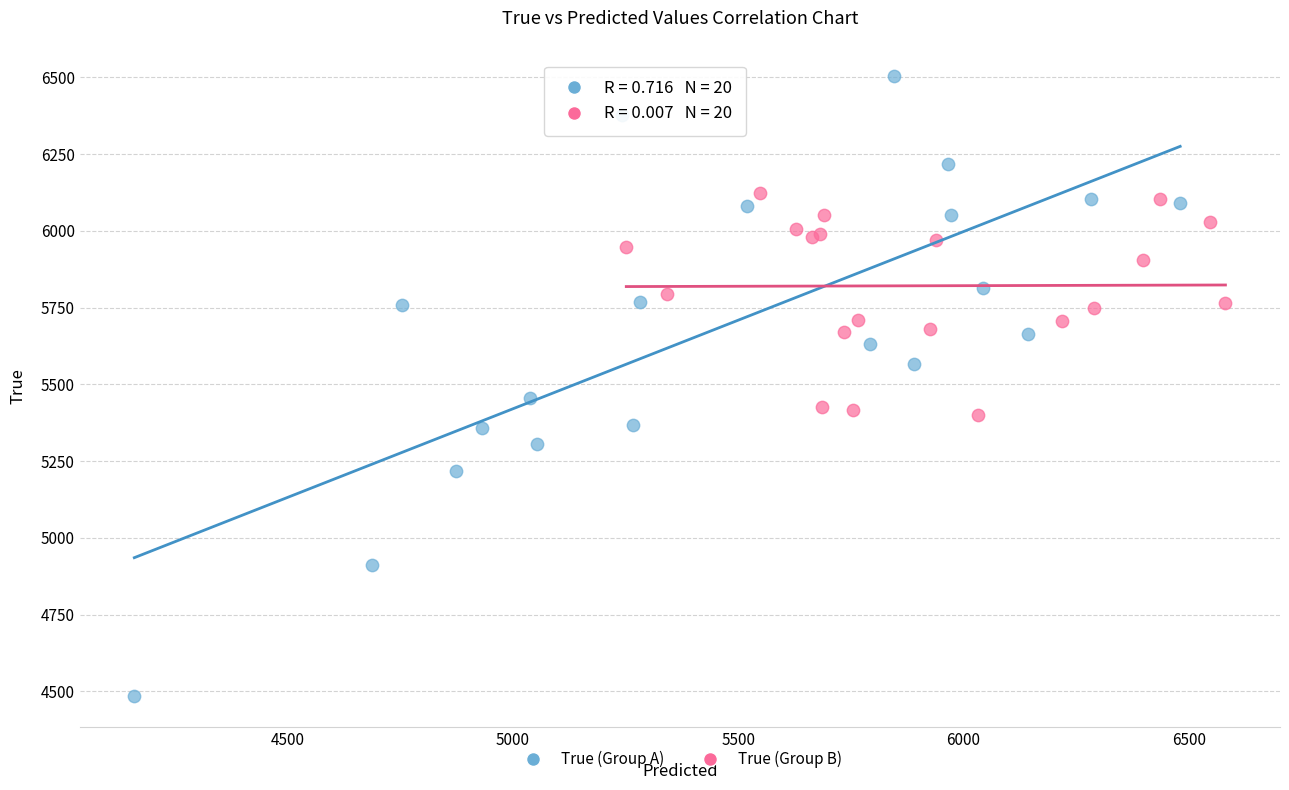

Which series reaches the maximum Y coordinate?

True (Group A)